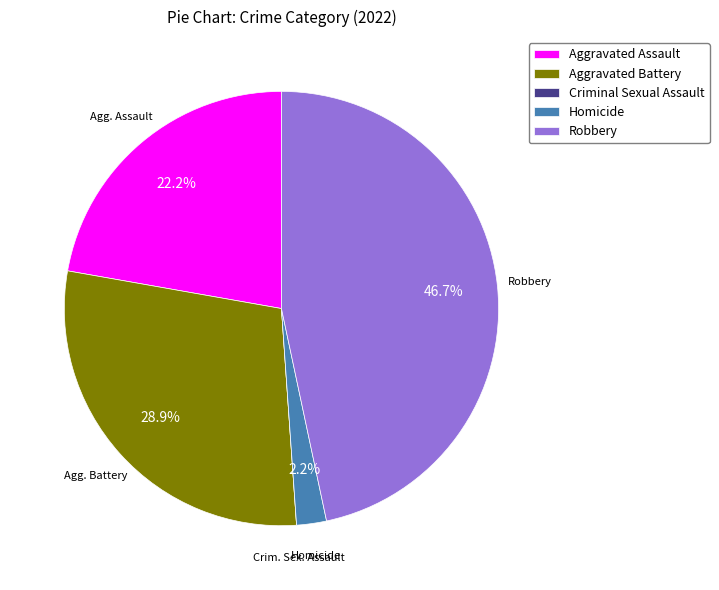

Is it true that Robbery is 39% of the pie?

False